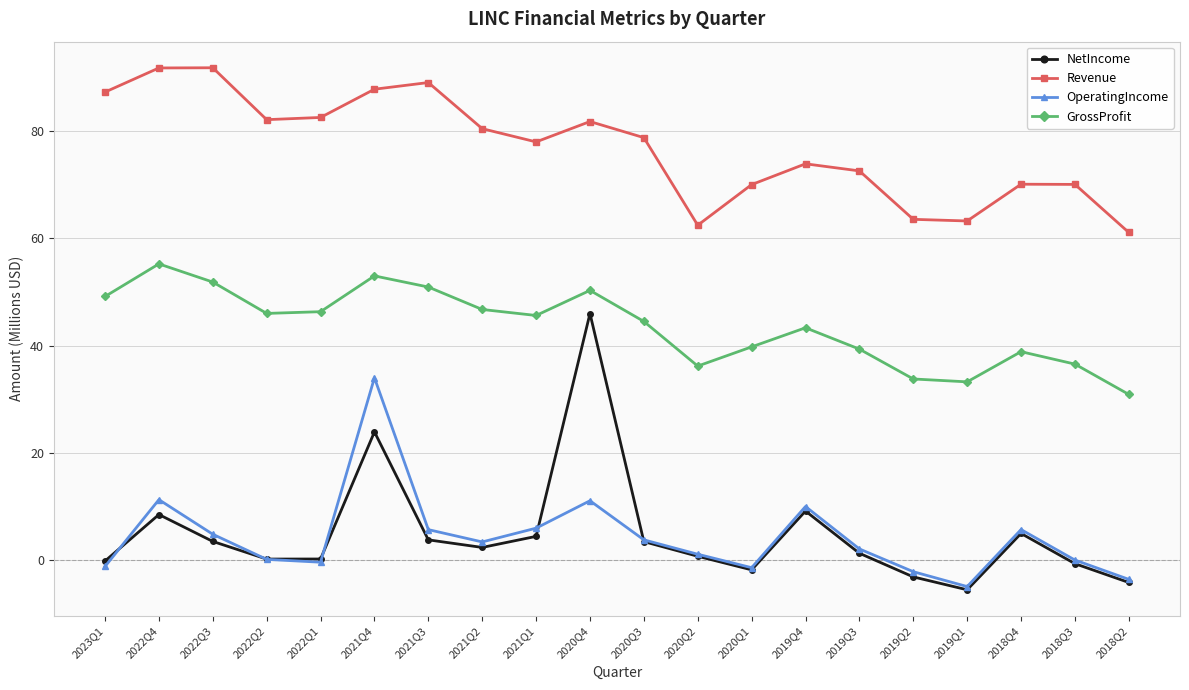

At which label does GrossProfit first exceed 45?

2023Q1